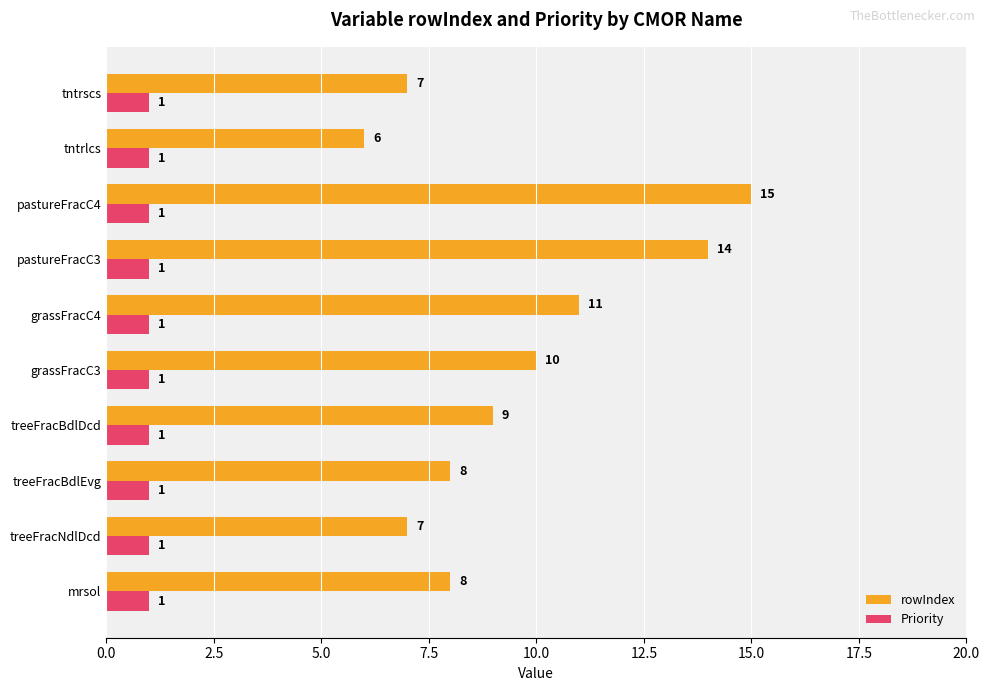

At tntrlcs, list the series in order from smallest to largest.

Priority, rowIndex